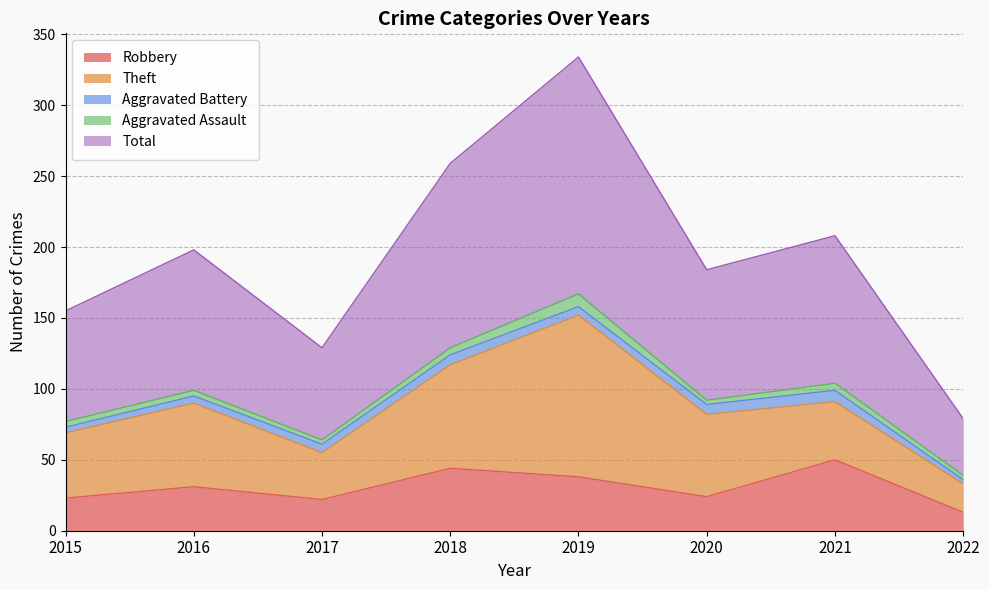

How many interior local valleys does the Aggravated Battery series have?

1